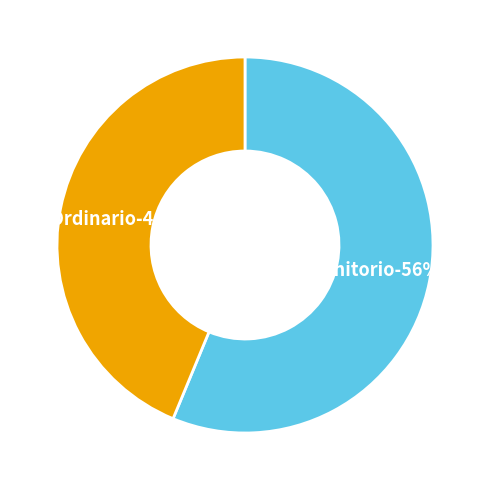

How many segments does this pie chart have?

2